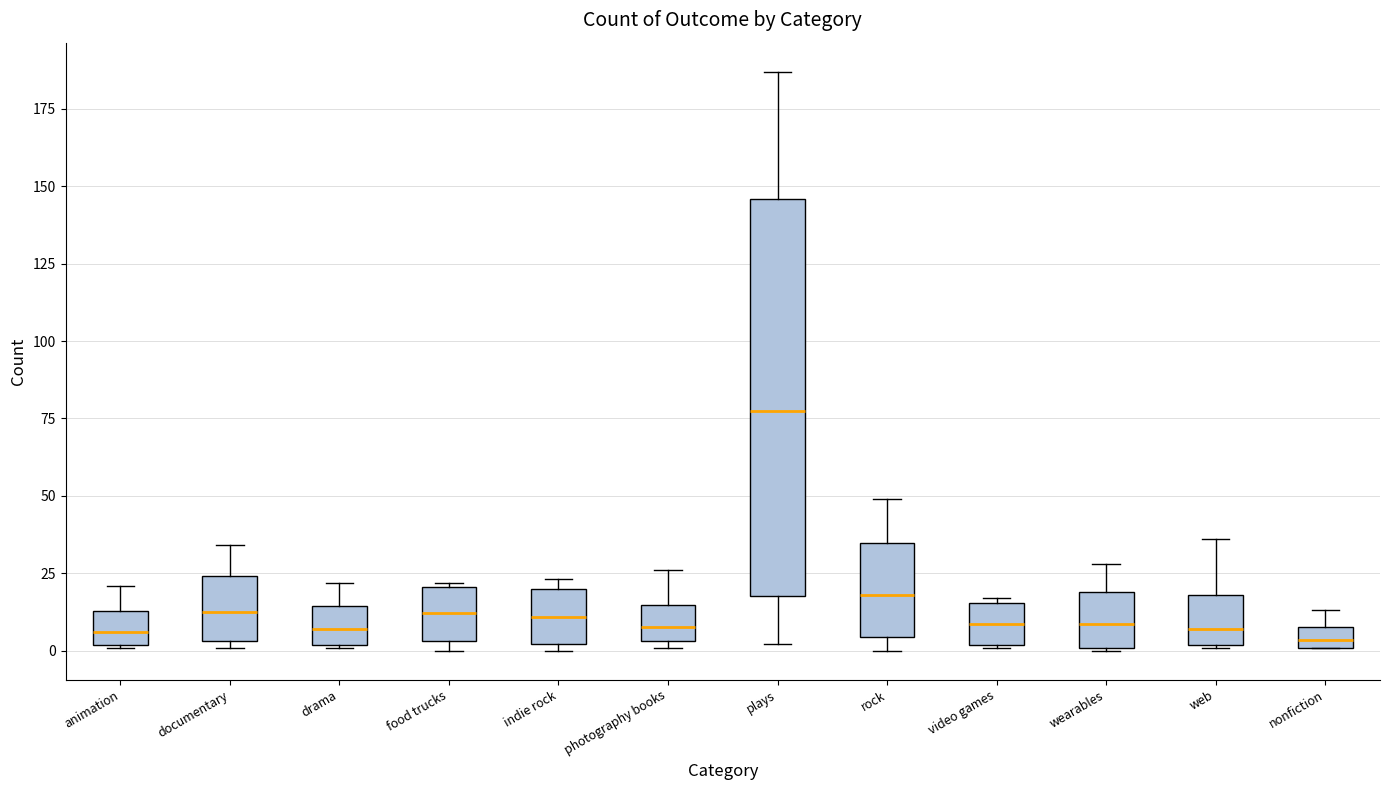

Comparing the boxes themselves (not the whiskers), which one is the tallest?

plays